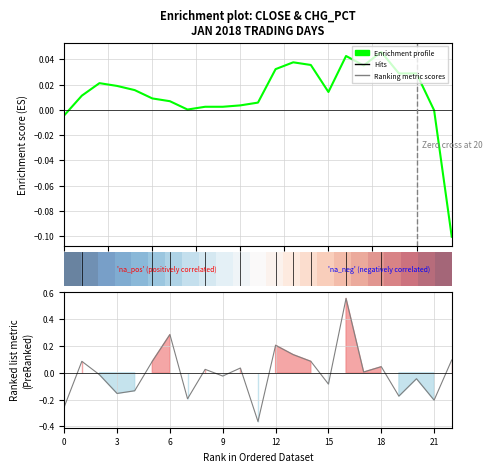

How many negative values does the Enrichment profile series have?

3